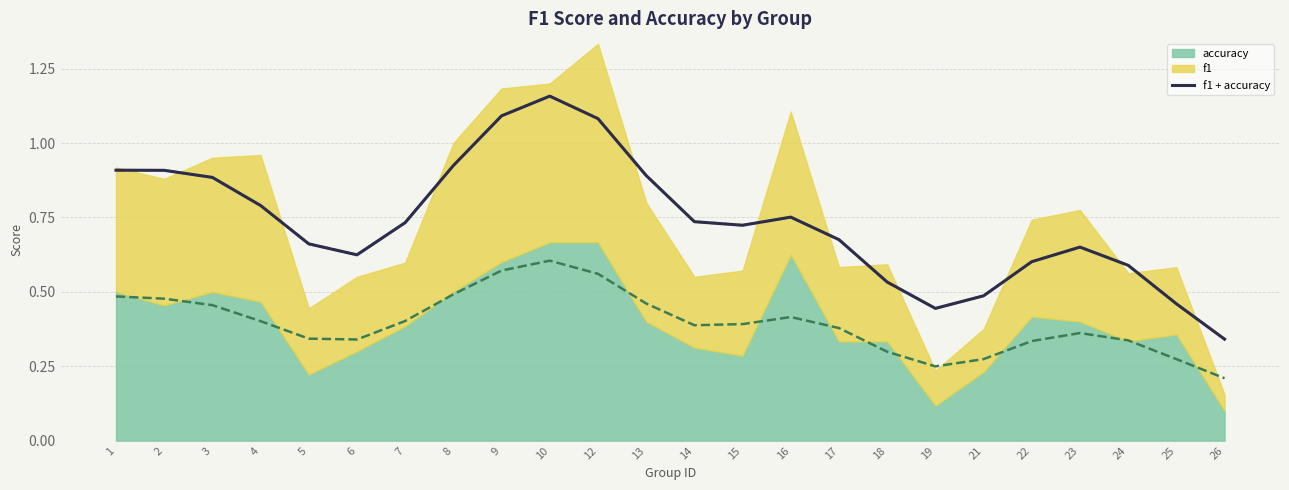

What is the value of the 3rd point from the left?

0.9